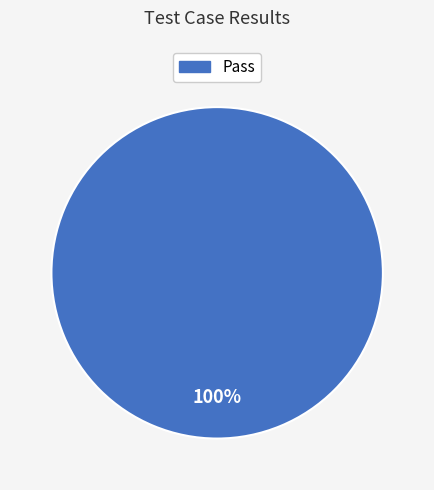

How many segments does this pie chart have?

1